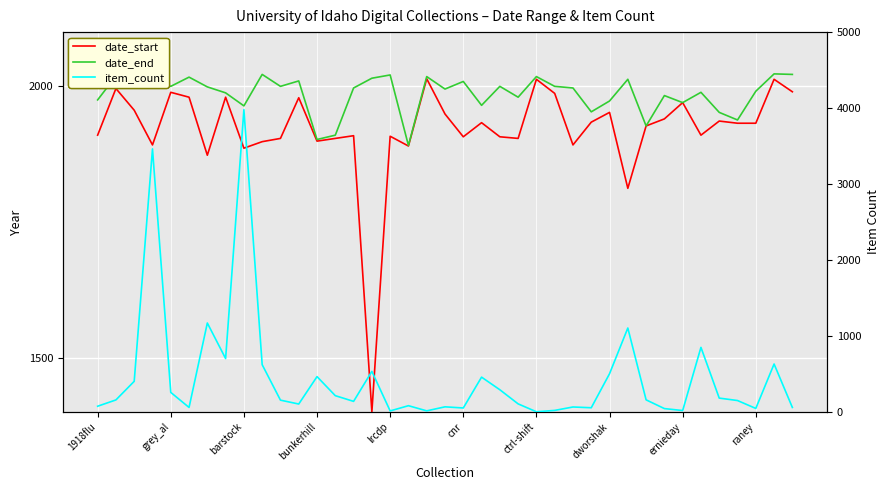

What is the sum of all date_start values?

74907